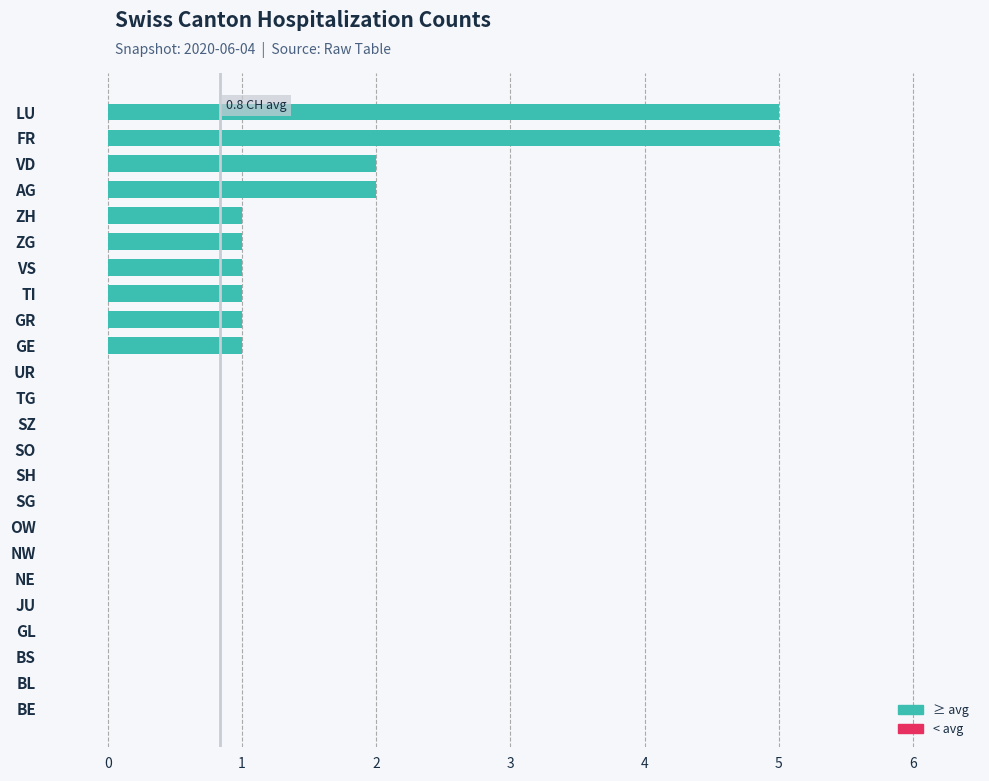

What is the sum of all values?

20